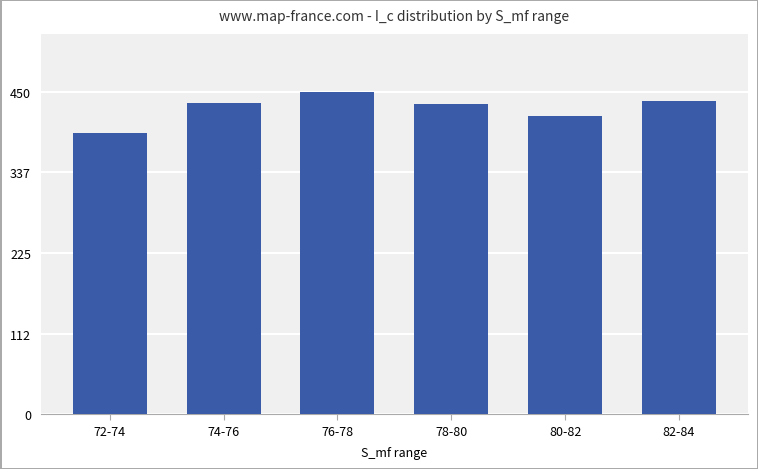

Count the number of values greater than 434.

3